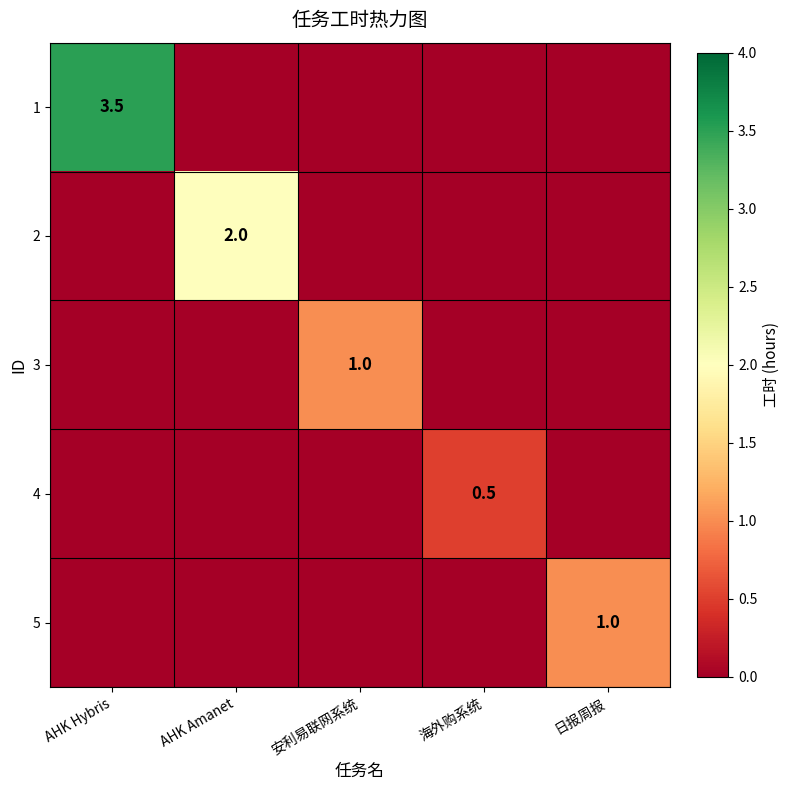

The 5 series shows 1.0 at 日报周报. True or false?

True